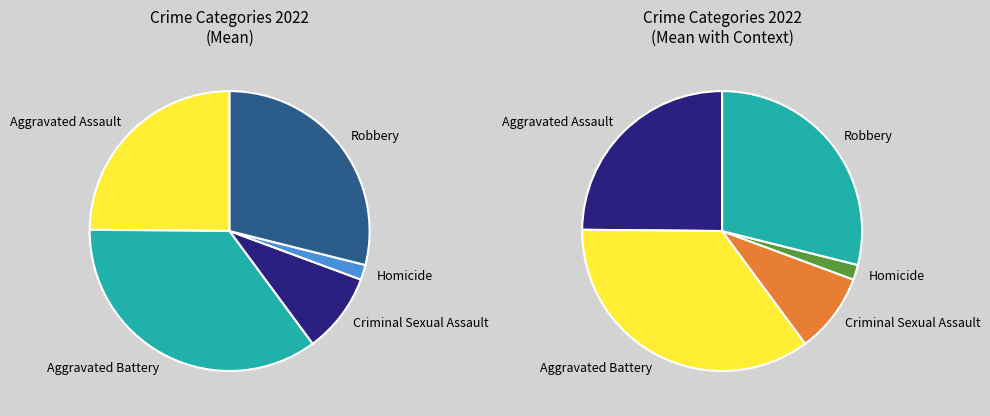

Count the number of slices in the pie.

5